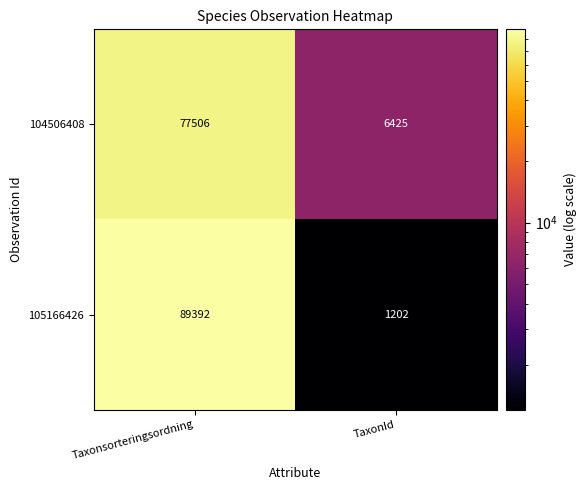

List the series in order of their overall mean, lowest first.

104506408, 105166426